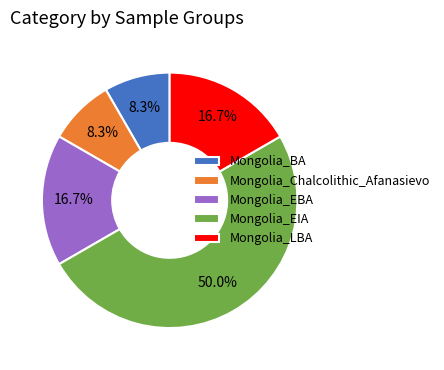

To the nearest percent, what portion does Mongolia_EBA represent?

17%